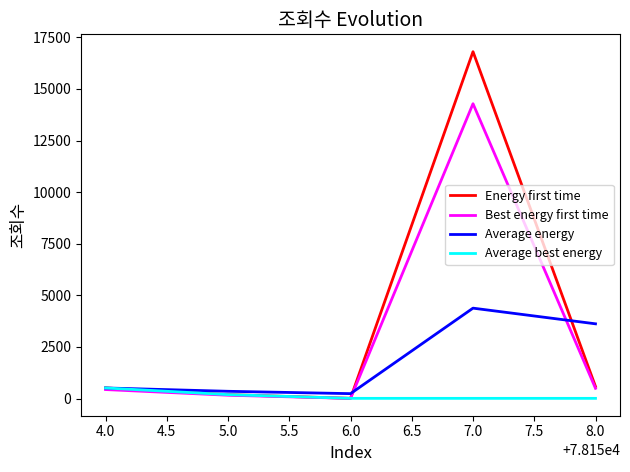

How many Average best energy values are between 13 and 193?

4